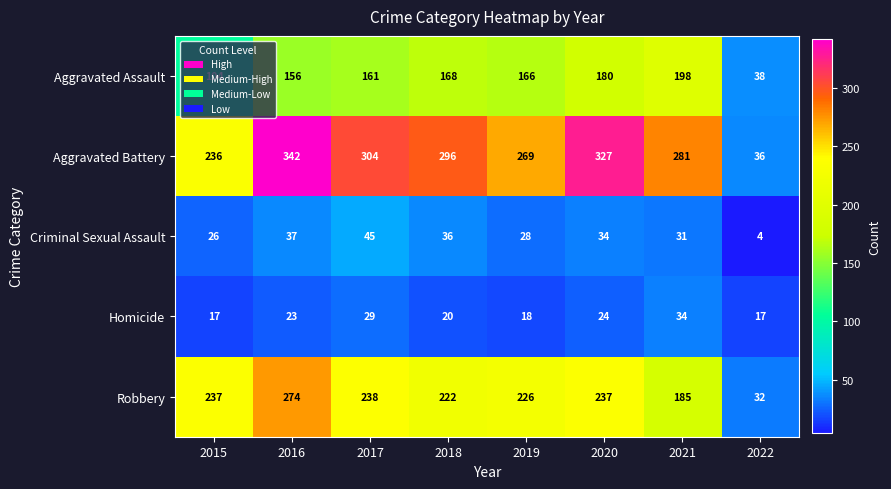

Which label corresponds to the largest value in the chart?

2016